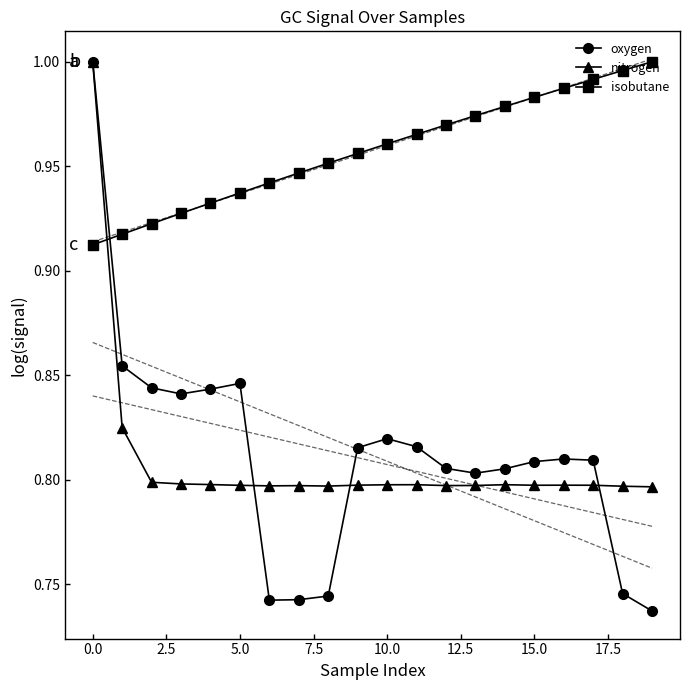

How many intersections are there between oxygen and isobutane?

1